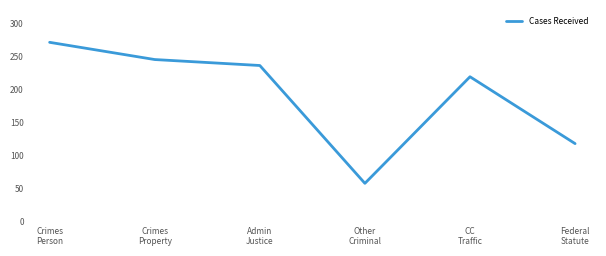

Approximately how many times larger is the value at Crimes
Person compared to Federal
Statute?

2.3